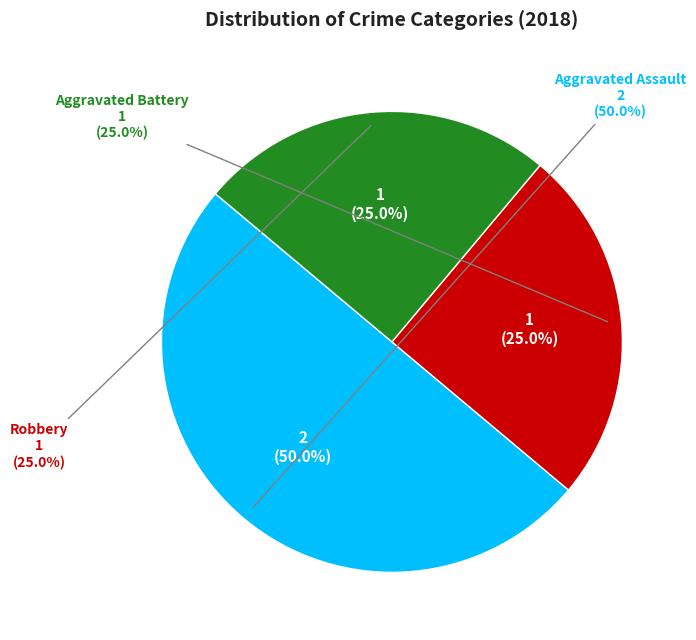

How many segments does this pie chart have?

3